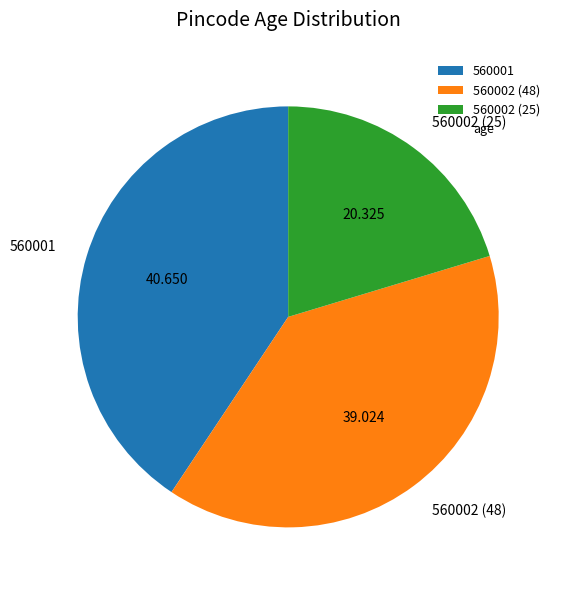

Rank the categories by value from highest to lowest.

560001, 560002 (48), 560002 (25)